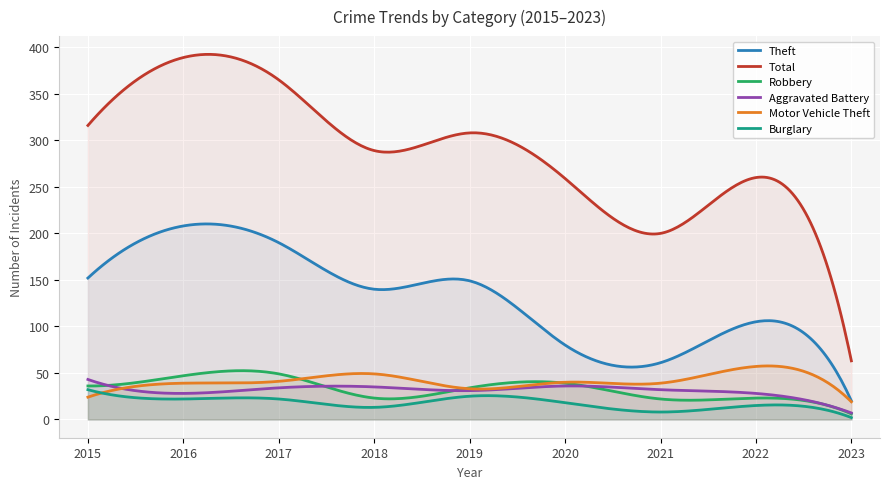

Does the chart display data point markers on the line(s)?

No